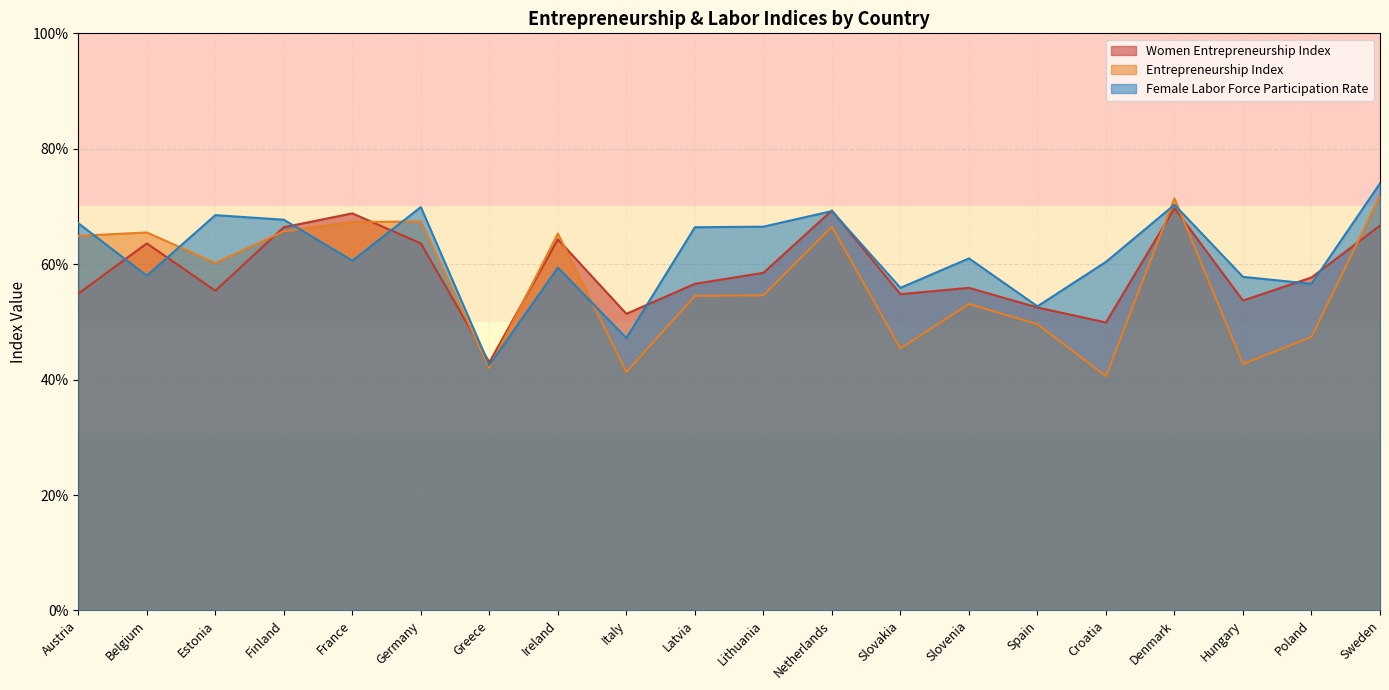

What is the spread (max minus min) of values at Spain?

3.1